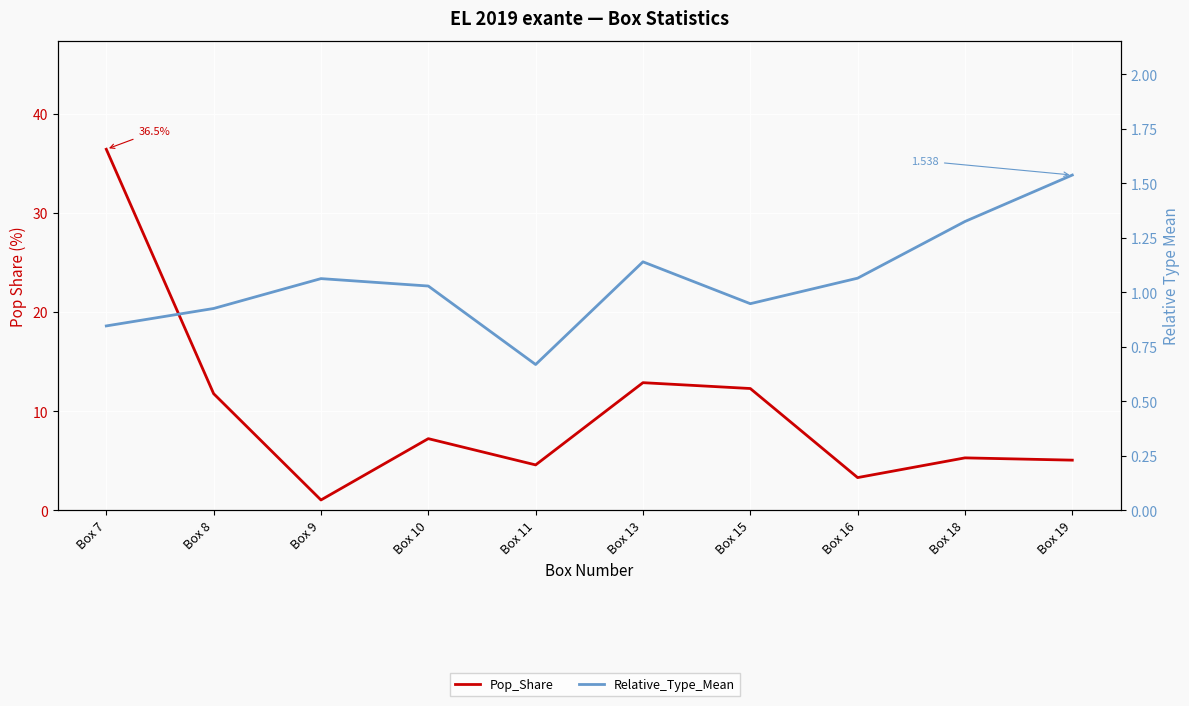

At which category is the sum across all series the highest?

Box 7